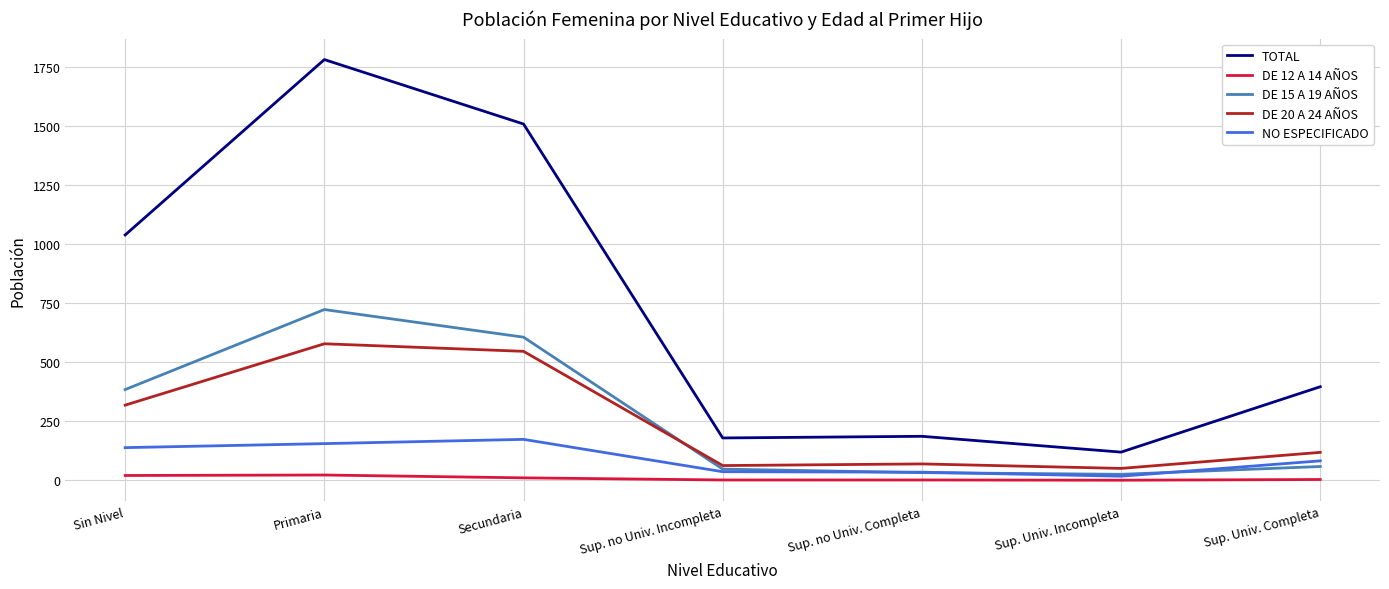

Which series has the largest total across all categories?

TOTAL